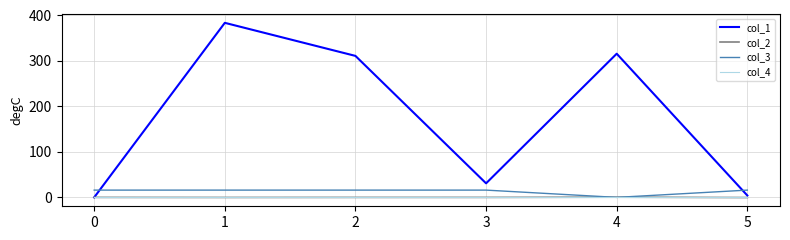

What is the maximum value shown in the chart?

383.9